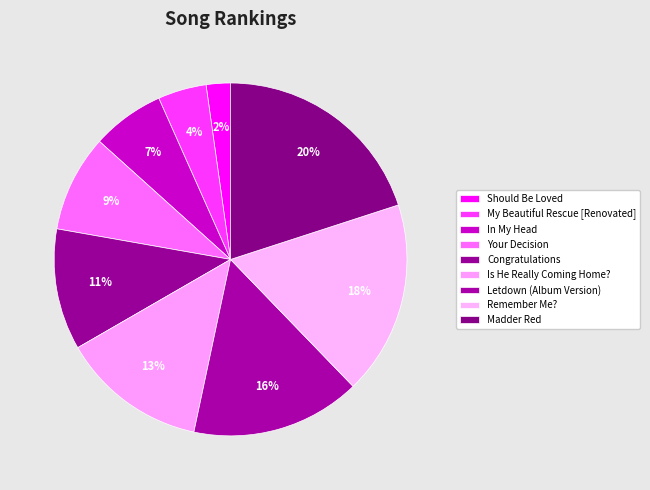

Between In My Head and Congratulations, which is larger?

Congratulations